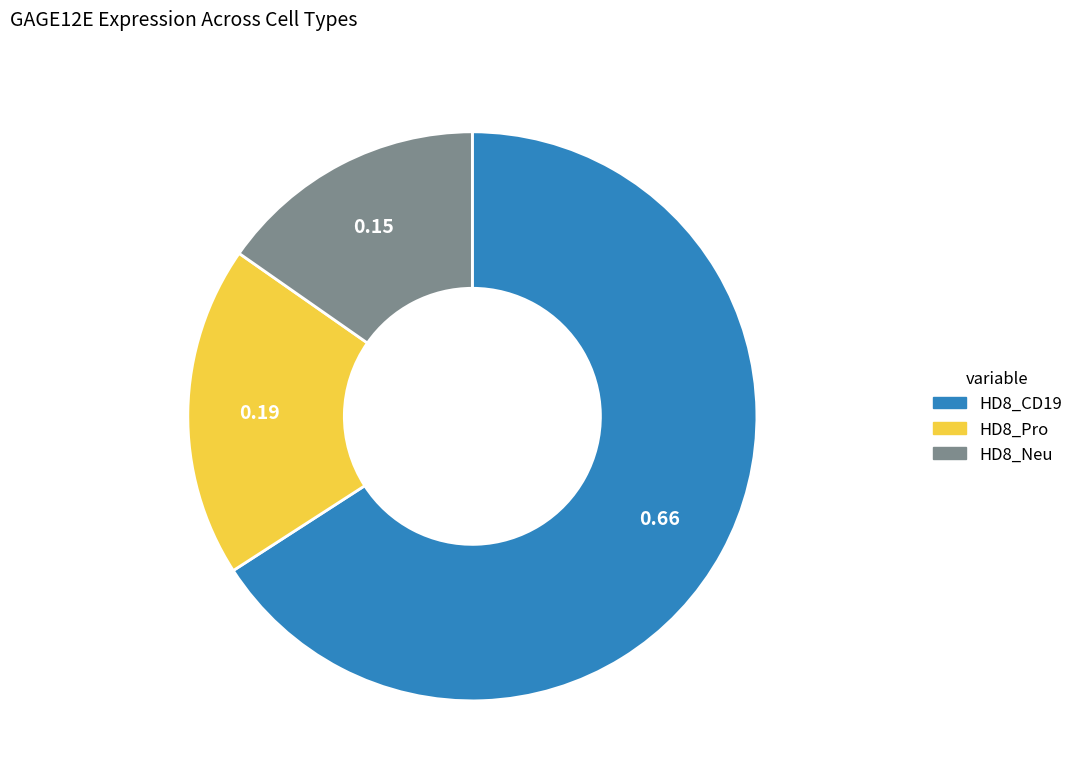

Does HD8_CD19 represent more than half of the total?

Yes